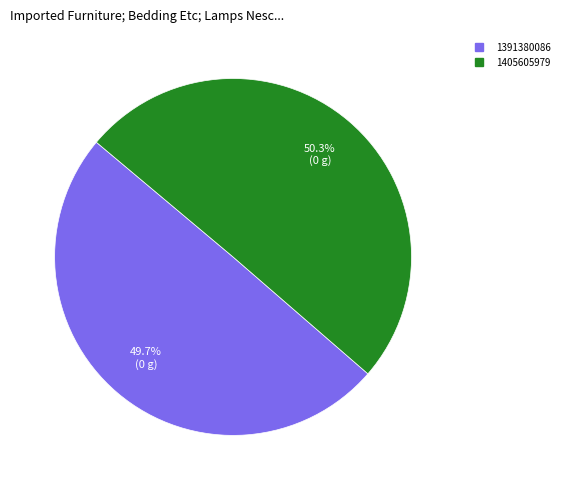

To the nearest percent, what is the difference between the largest and smallest slice percentages?

1%